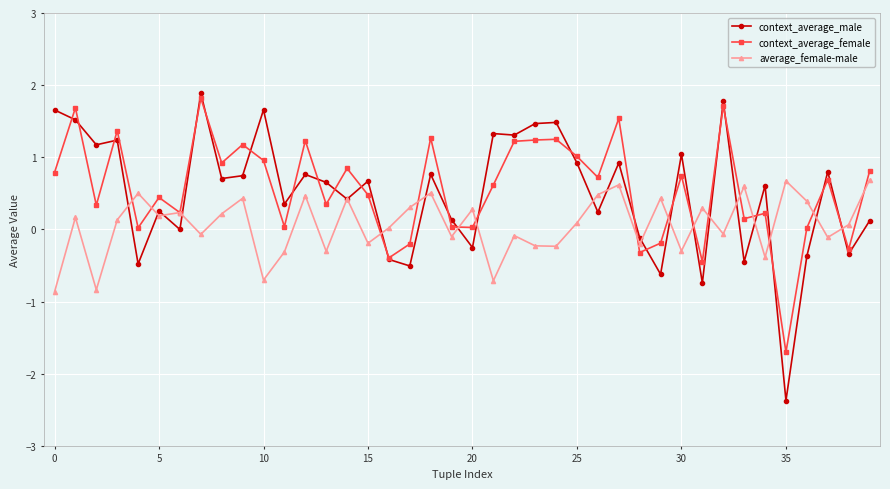

Which series has the widest spread of values?

context_average_male